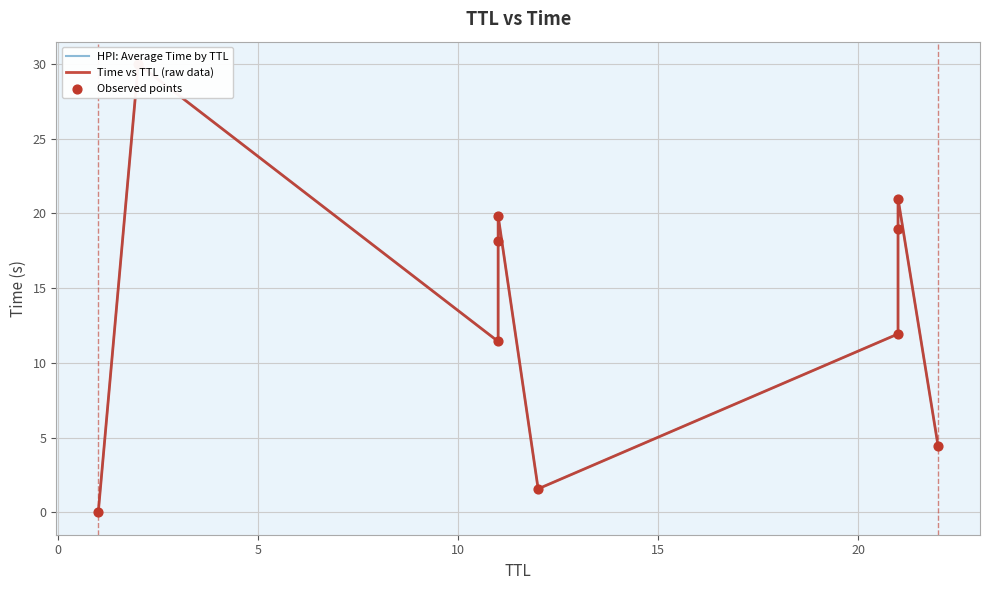

What are all the series names shown in the legend?

HPI: Average Time by TTL, Time vs TTL (raw data), Observed points